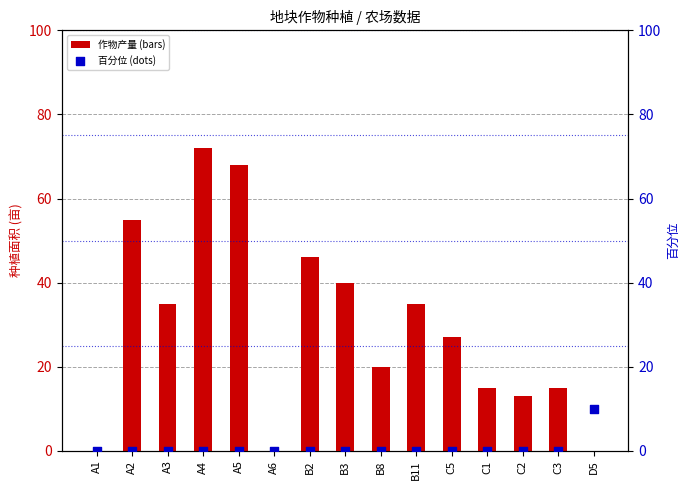

Which series has the largest Y range (max minus min)?

作物产量 (bars)